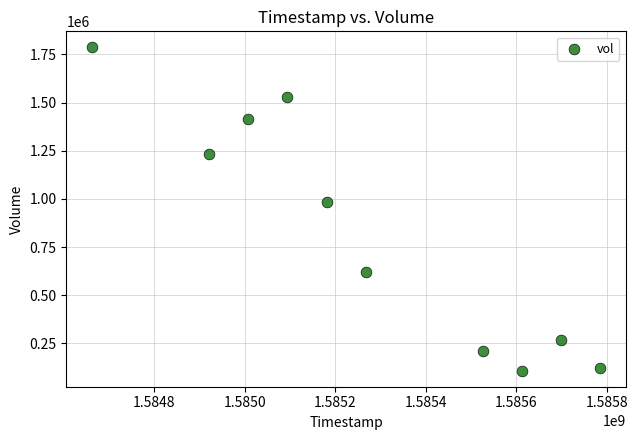

What Y value in the scatter plot is closest to 947800?

982300